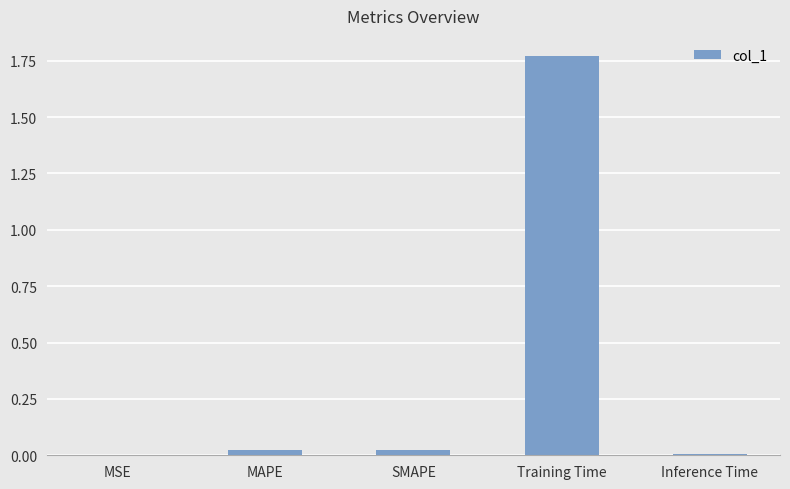

Is it true that the value at Training Time is 2.6?

False